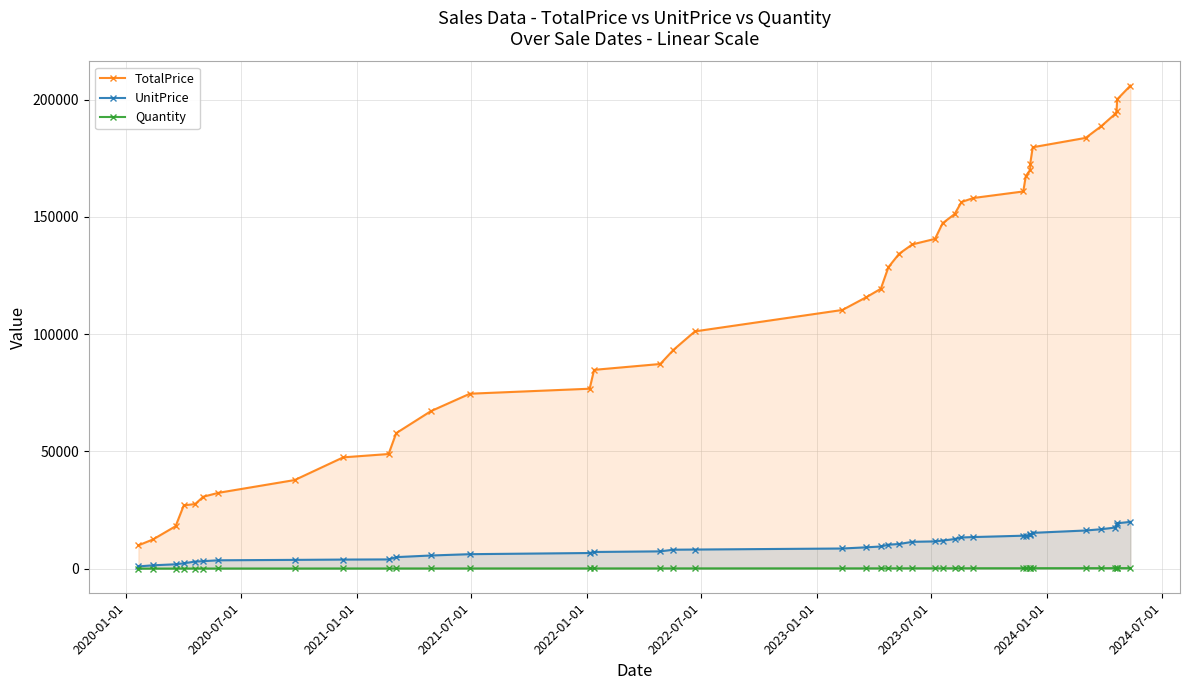

Does the chart display data point markers on the line(s)?

Yes